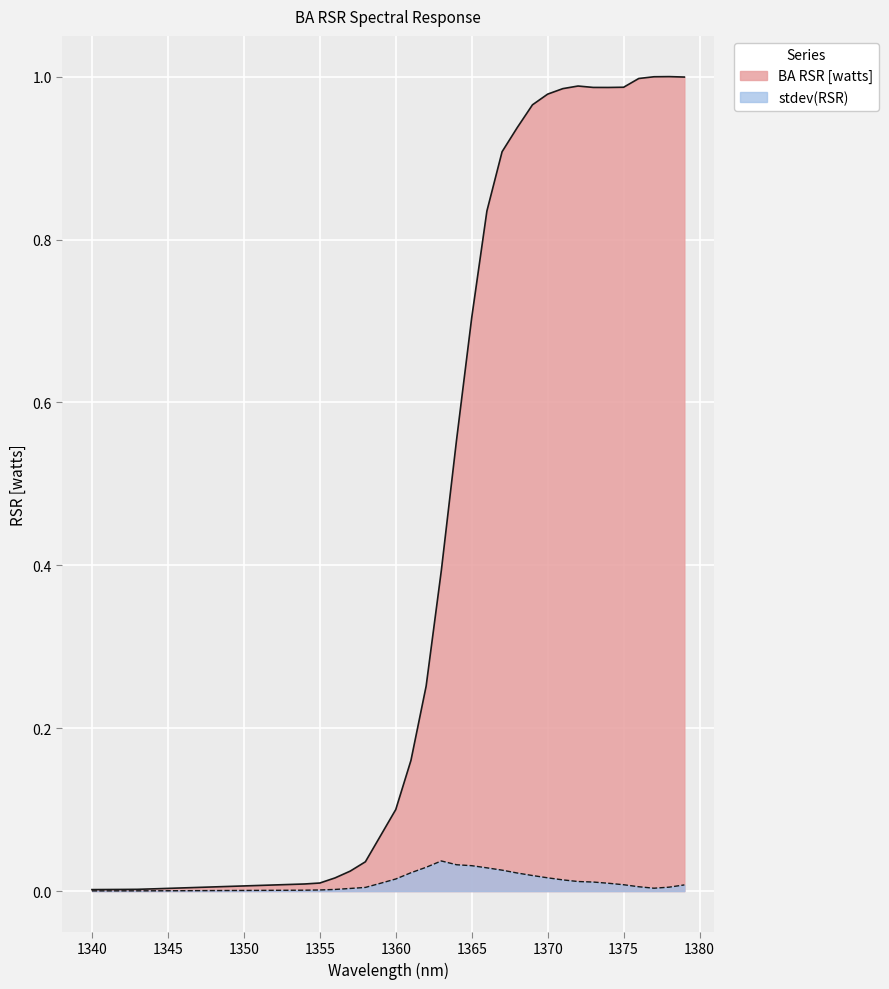

What is the difference between the BA RSR [watts] values at 1343 and 1379?

1.0